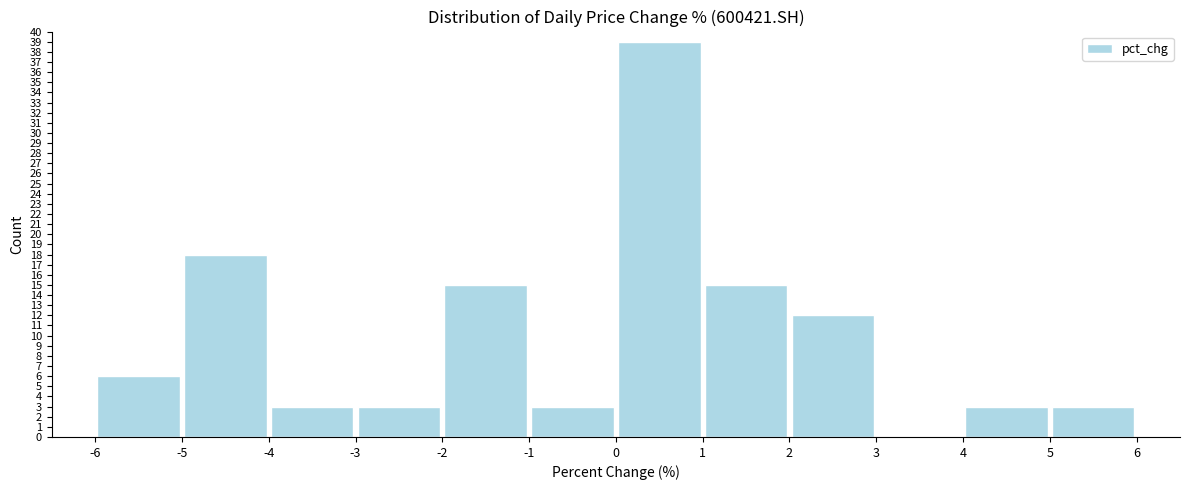

Reading left to right, transcribe this chart: for each bar, give the range it covers on the x-axis and its height. The values are not printed on the chart, so give them approximately, as read against the axis.

-6 to -5: 6
-5 to -4: 18
-4 to -3: 3
-3 to -2: 3
-2 to -1: 15
-1 to 0: 3
0 to 1: 39
1 to 2: 15
2 to 3: 12
3 to 4: 0
4 to 5: 3
5 to 6: 3